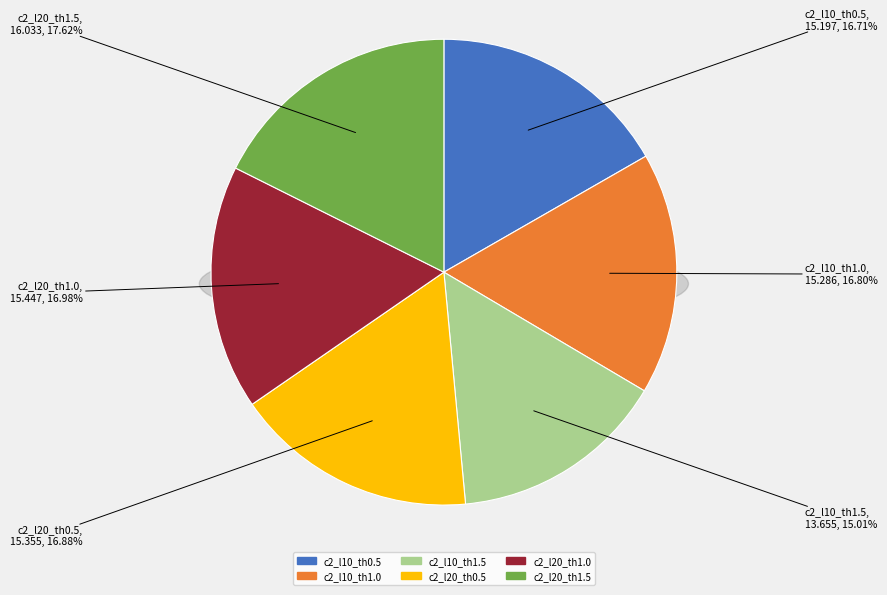

How many slices are in this pie chart?

6